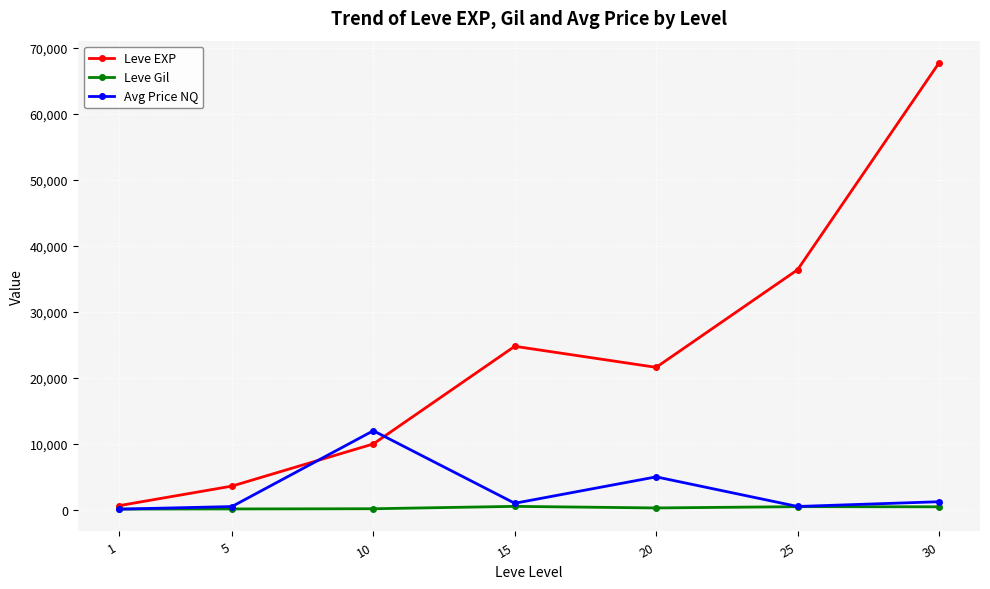

What is the greatest value displayed?

67730.0